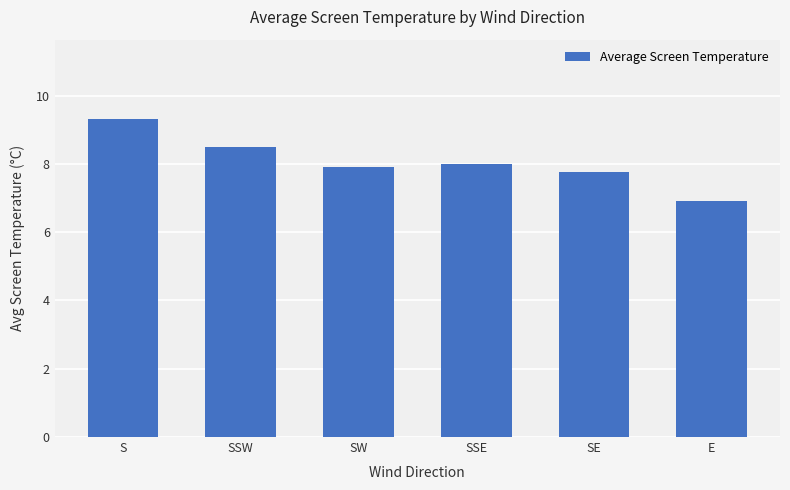

What position from the left is SW?

3